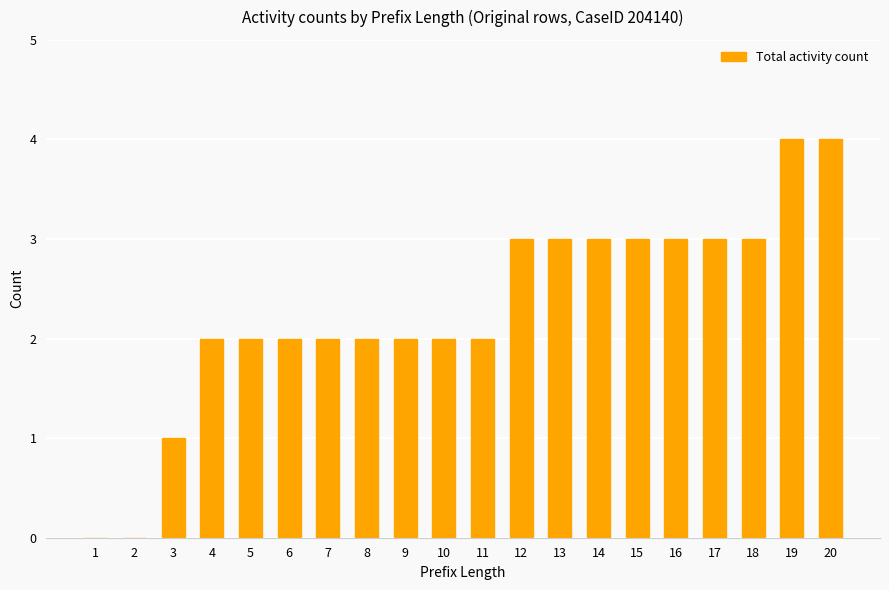

What is the average value?

2